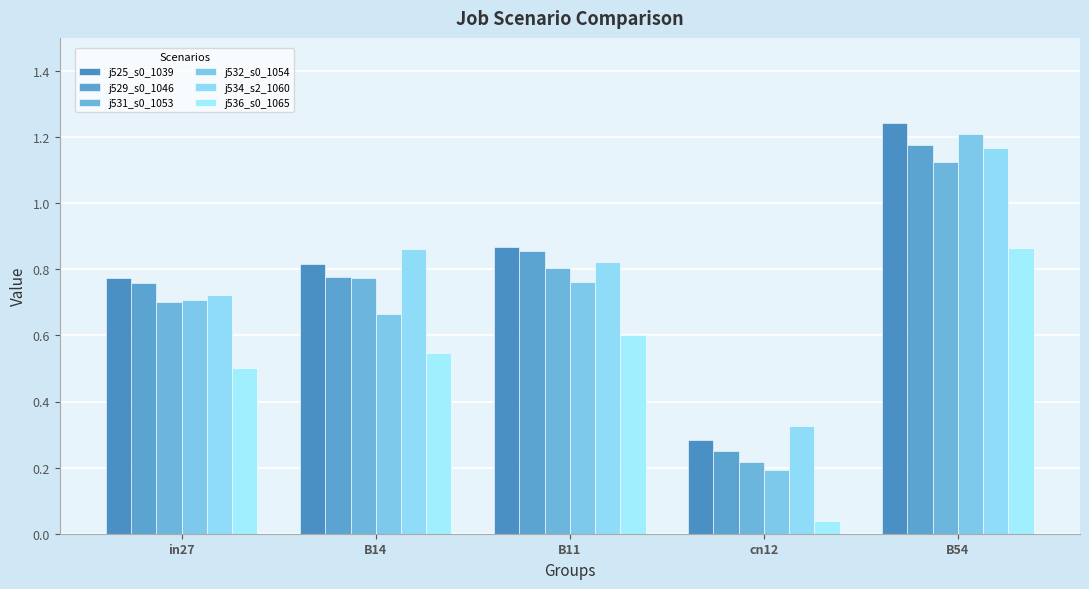

How many categories are shown in the chart?

5